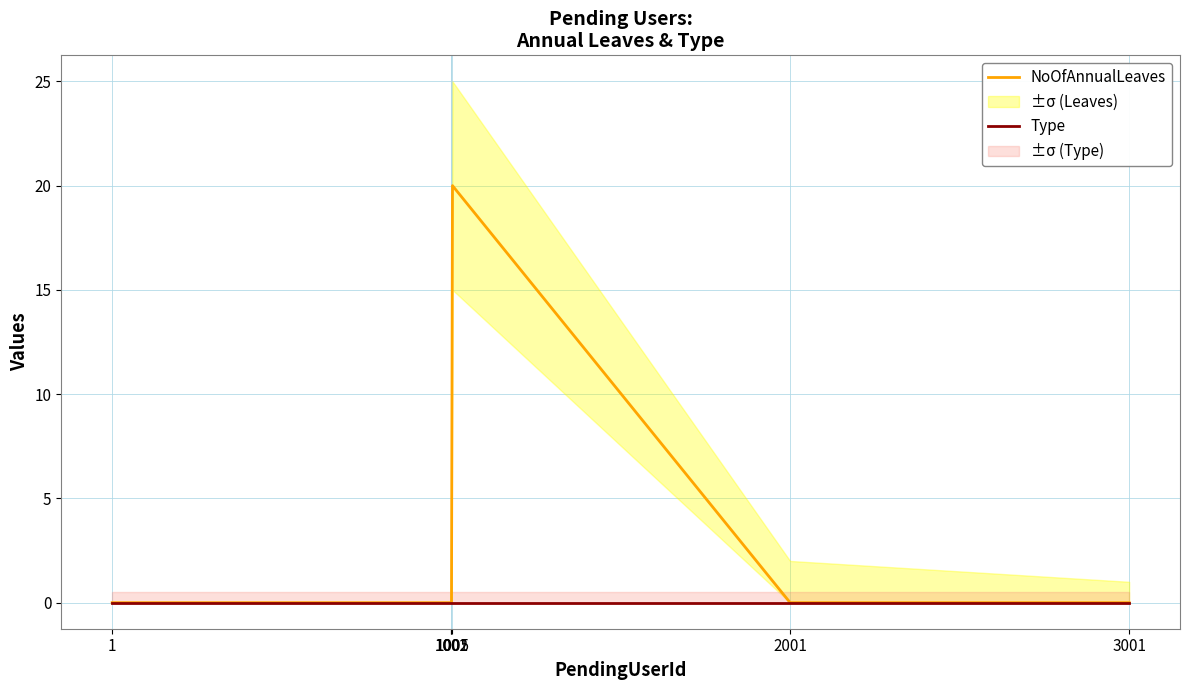

True or false: NoOfAnnualLeaves and Type intersect in this chart.

False